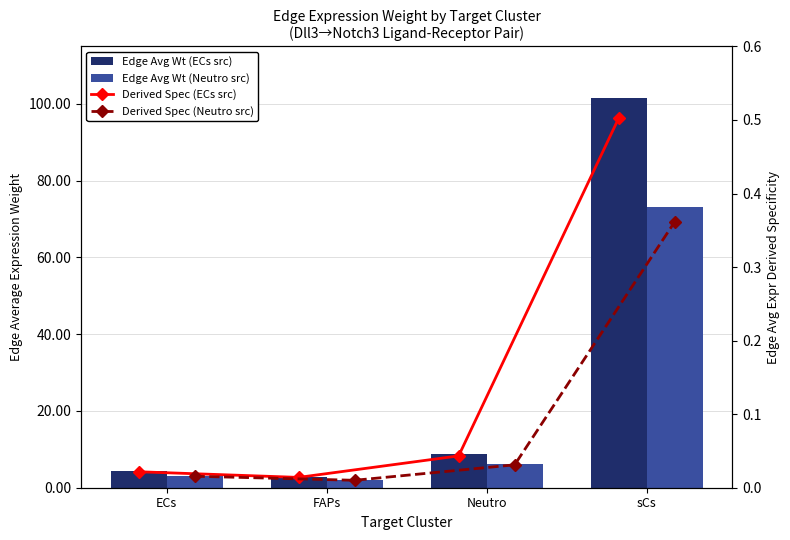

What is the total value across all series at ECs?

7.6